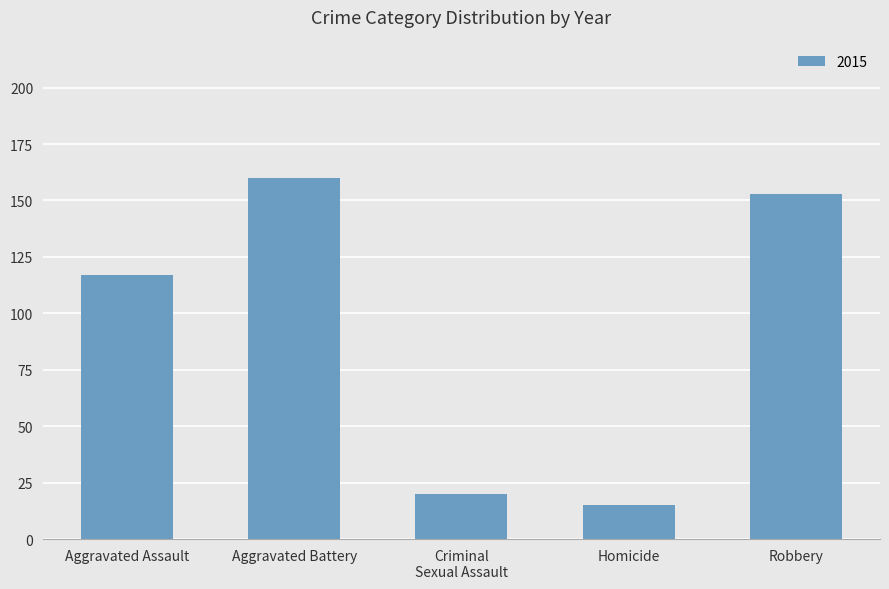

Are the bars grouped side by side (vs. stacked)?

No